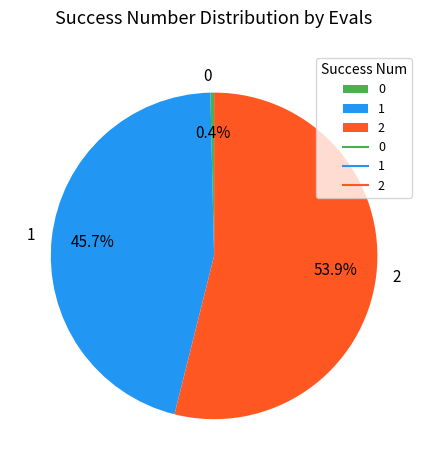

Rank the categories by value from highest to lowest.

2, 1, 0